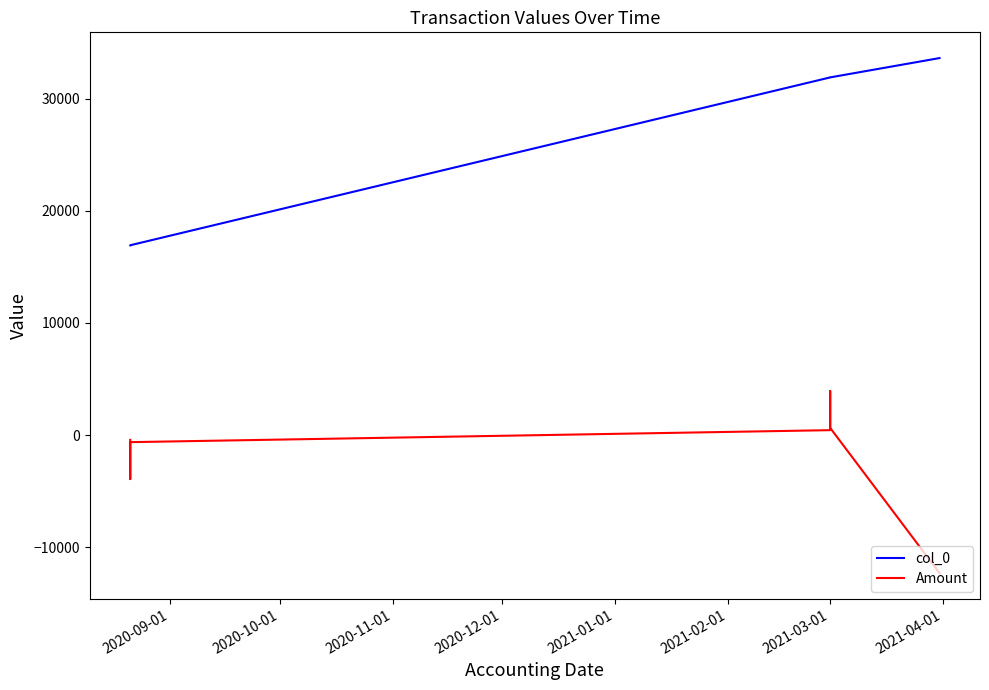

At 2021-03-01, list the series in order from largest to smallest.

col_0, Amount